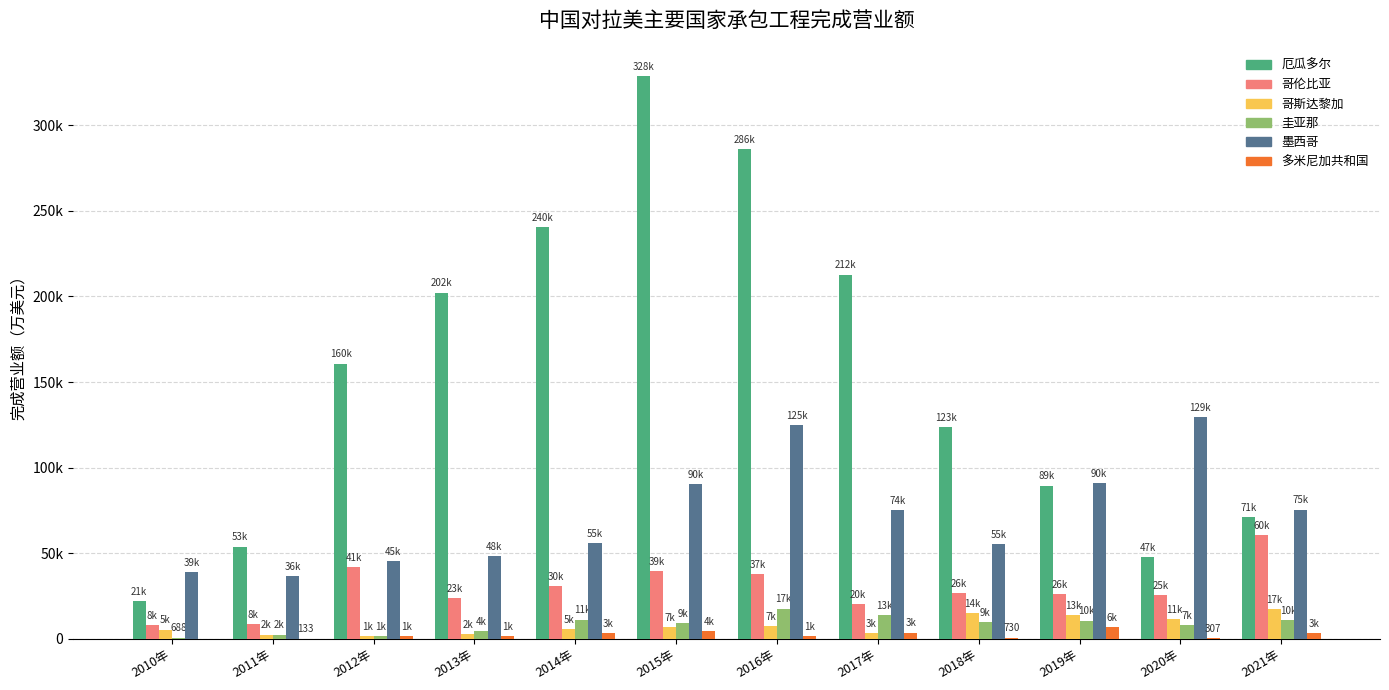

What is the difference between the highest and lowest values at 2014年?

237070